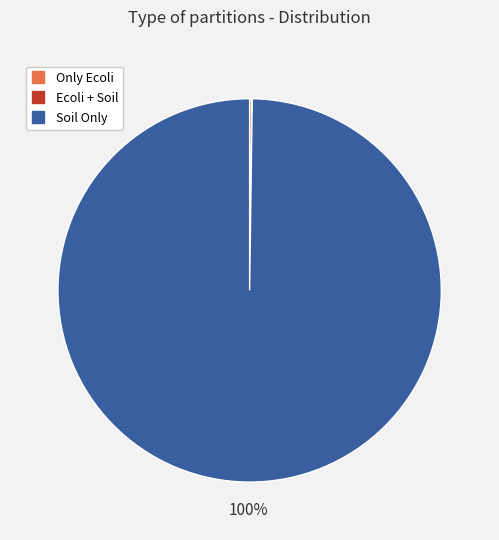

Is there any slice that represents more than half of the pie?

Yes